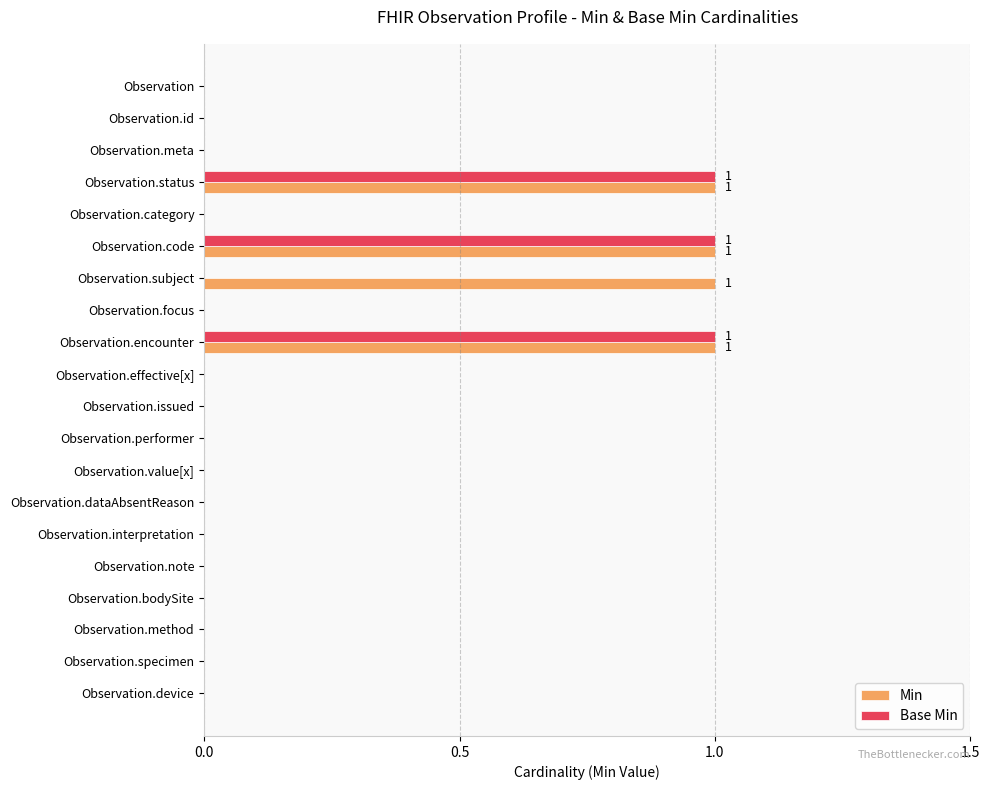

What is the sum of all Min values?

4